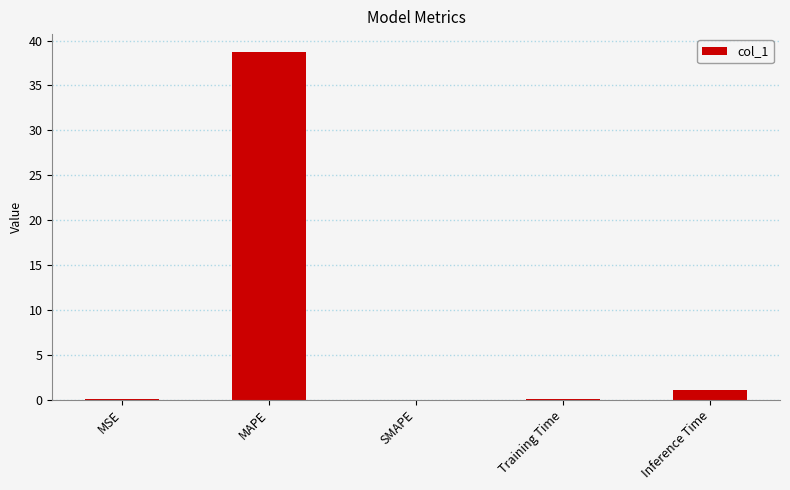

At which category does the chart reach its peak across all series?

MAPE